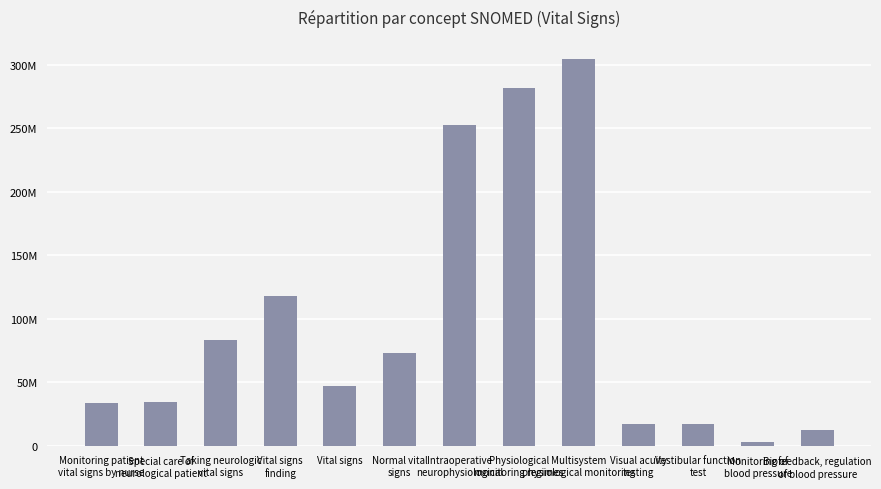

Which category has the highest value across all series?

Multisystem
physiological monitoring